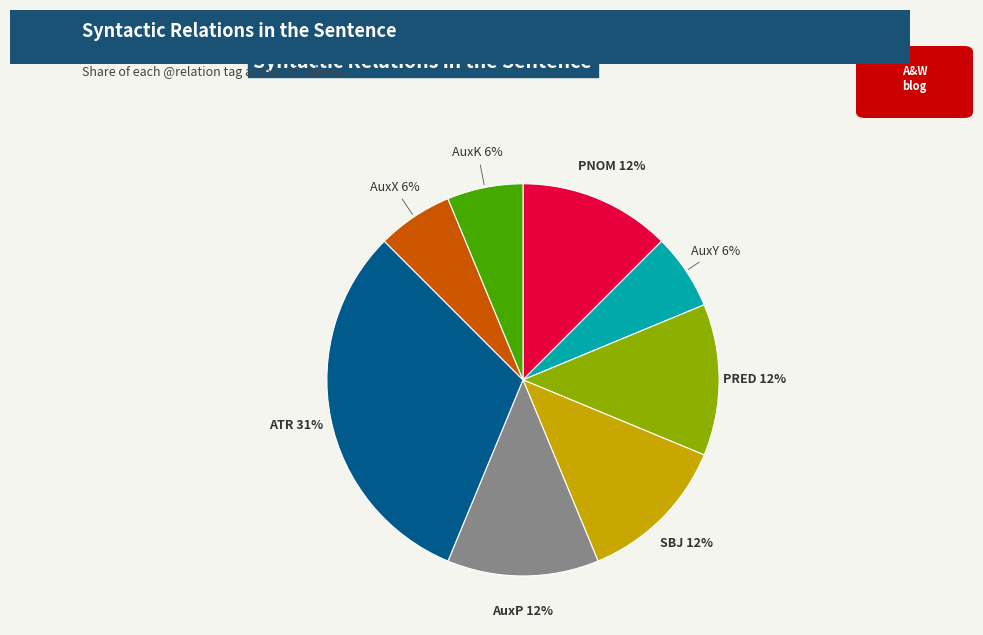

True or false: PNOM accounts for 1% of the total.

False